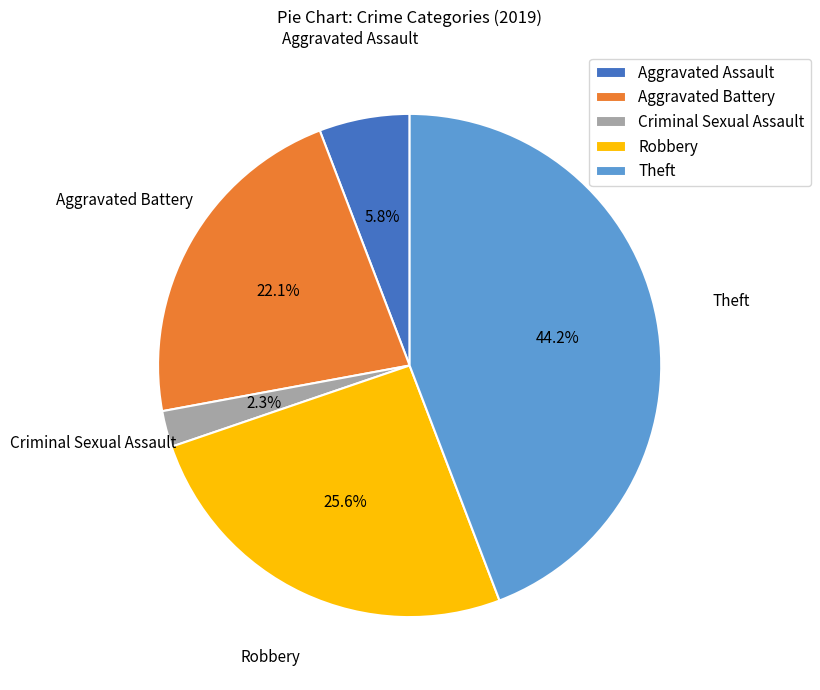

What percentage is NOT represented by Criminal Sexual Assault?

97.7%